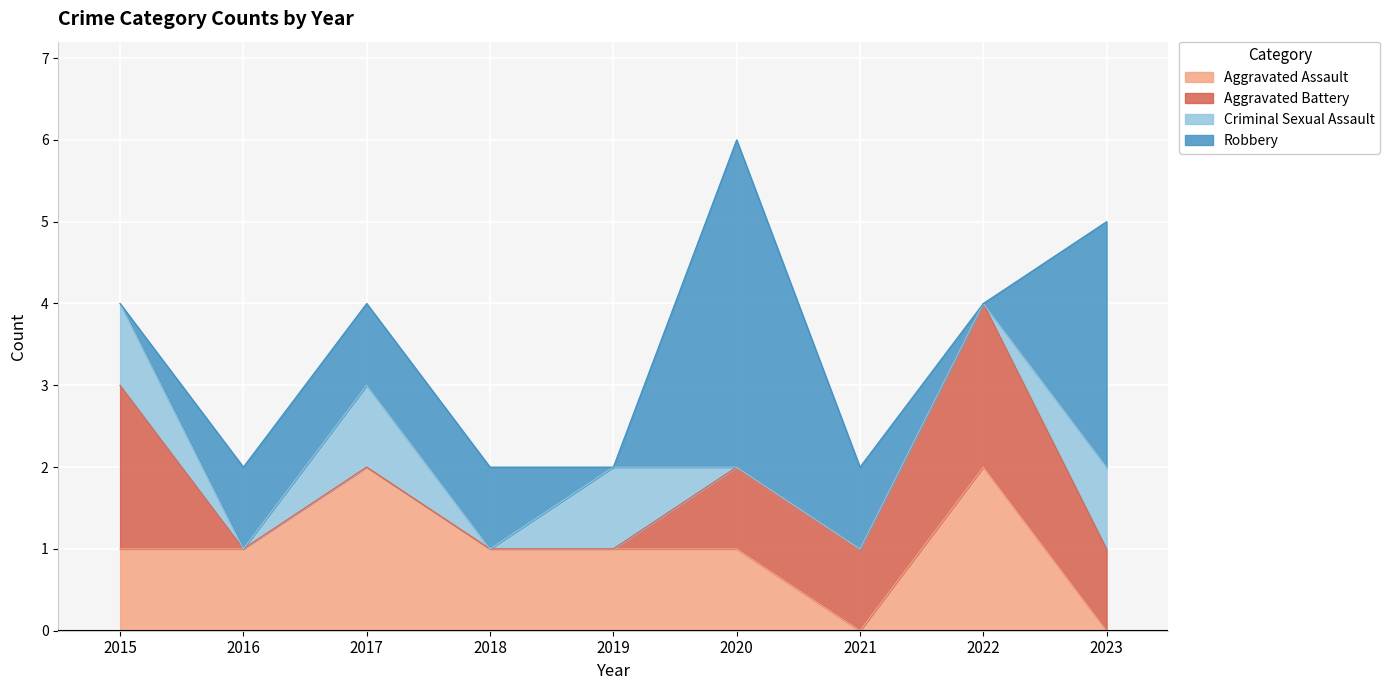

How many interior local peaks does the Criminal Sexual Assault series have?

2